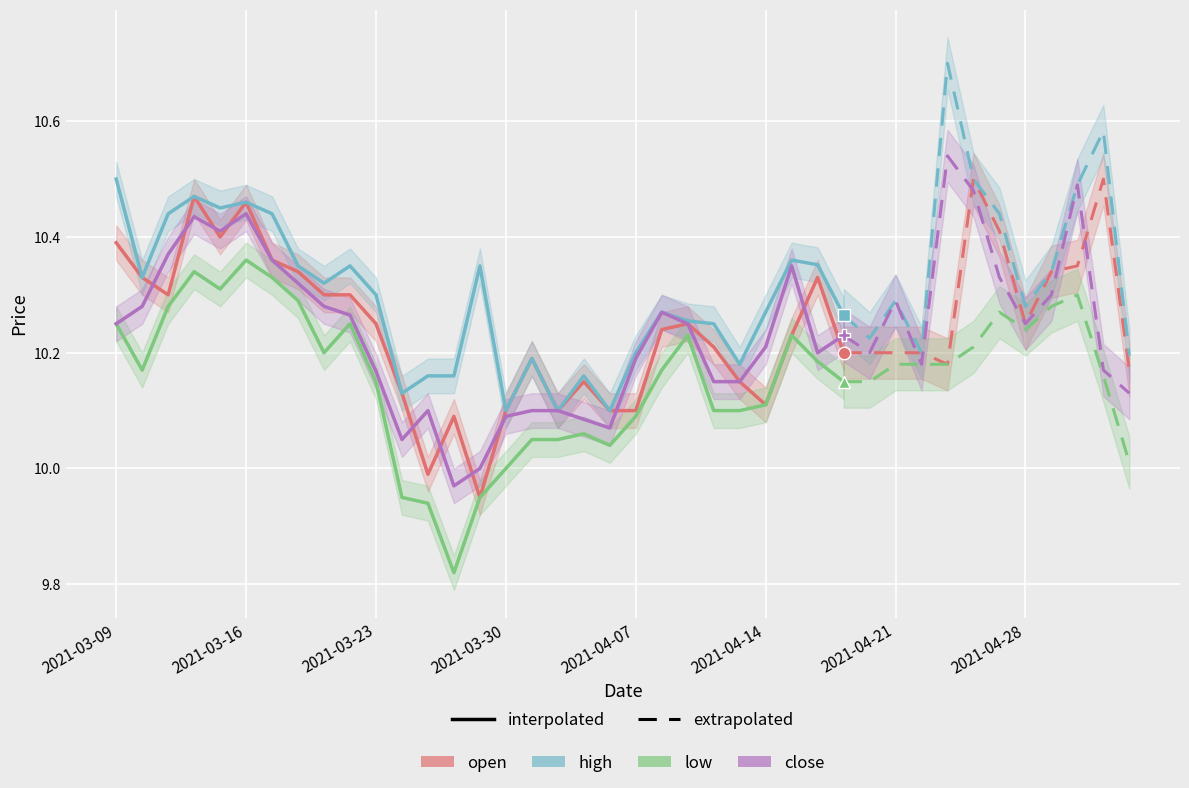

What is the average value of the close series?

10.2